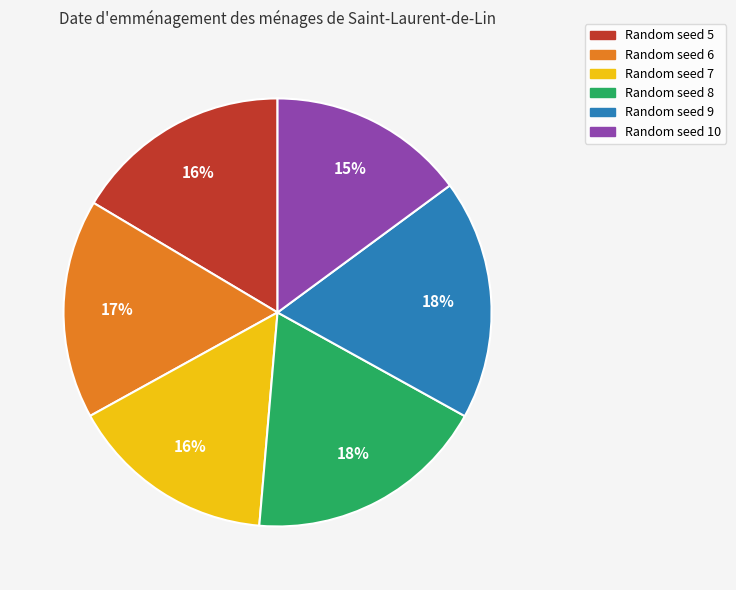

Does any single category account for the majority?

No